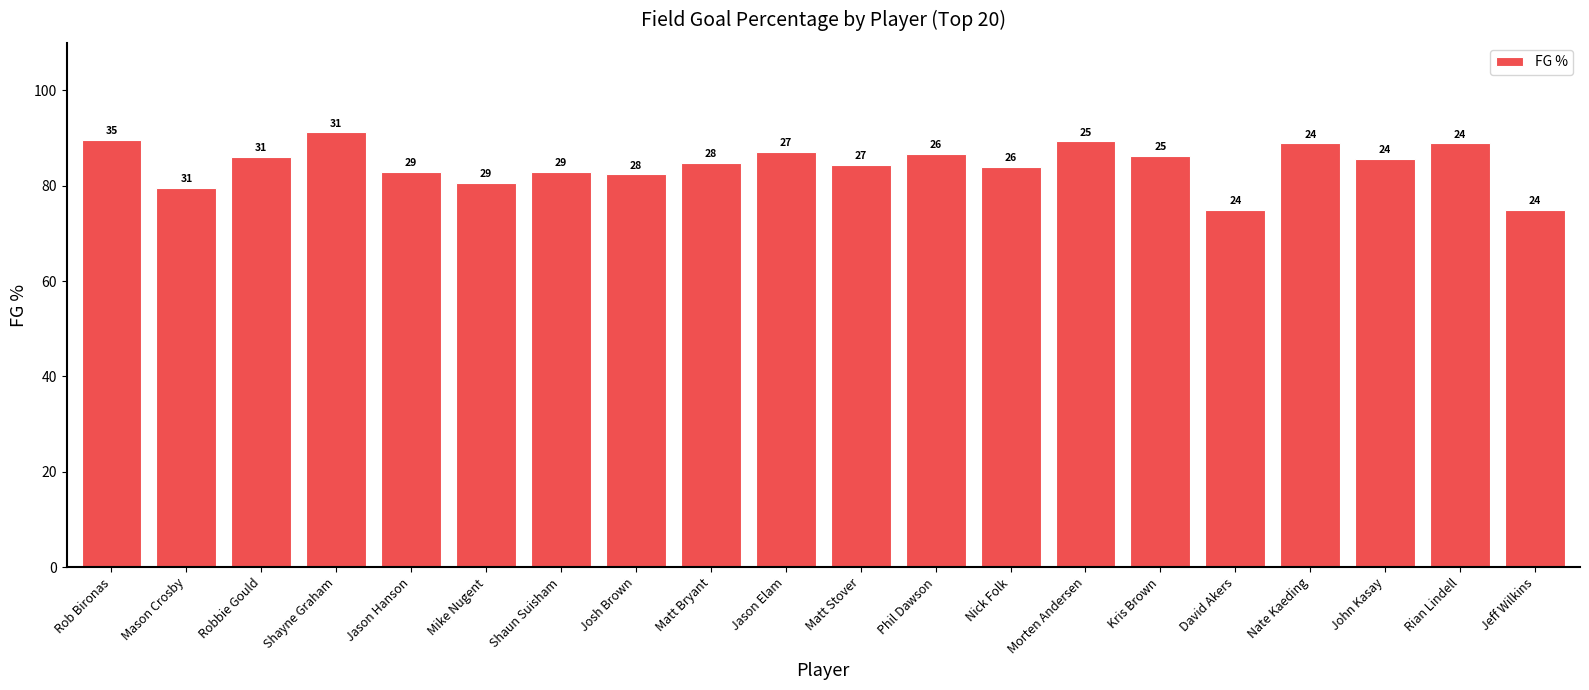

What is the difference between the values at Shayne Graham and Morten Andersen?

1.9